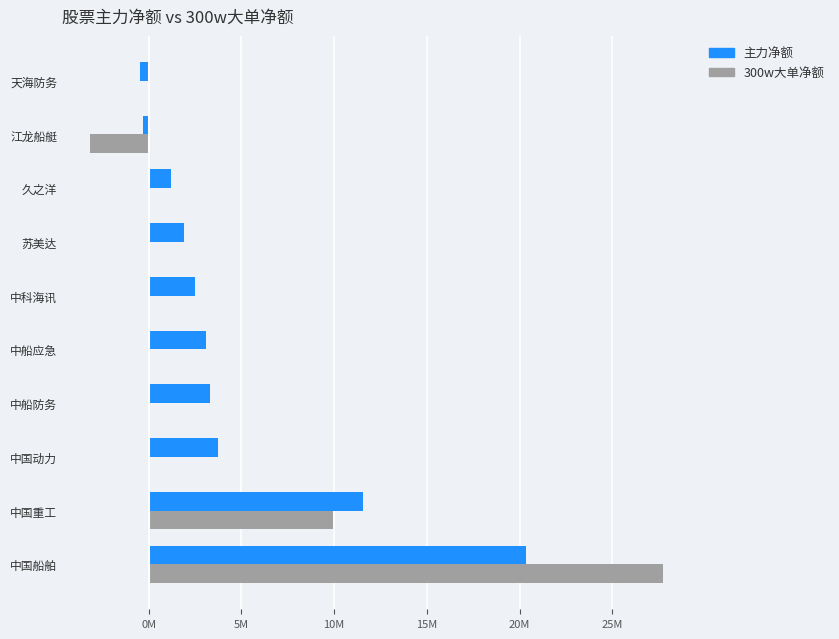

At how many categories does at least one series exceed 11430461?

2